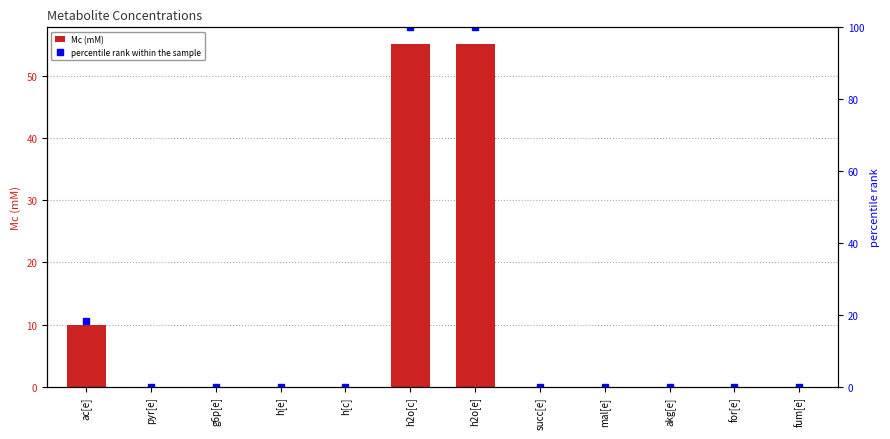

Which series has the largest total across all categories?

percentile rank within the sample